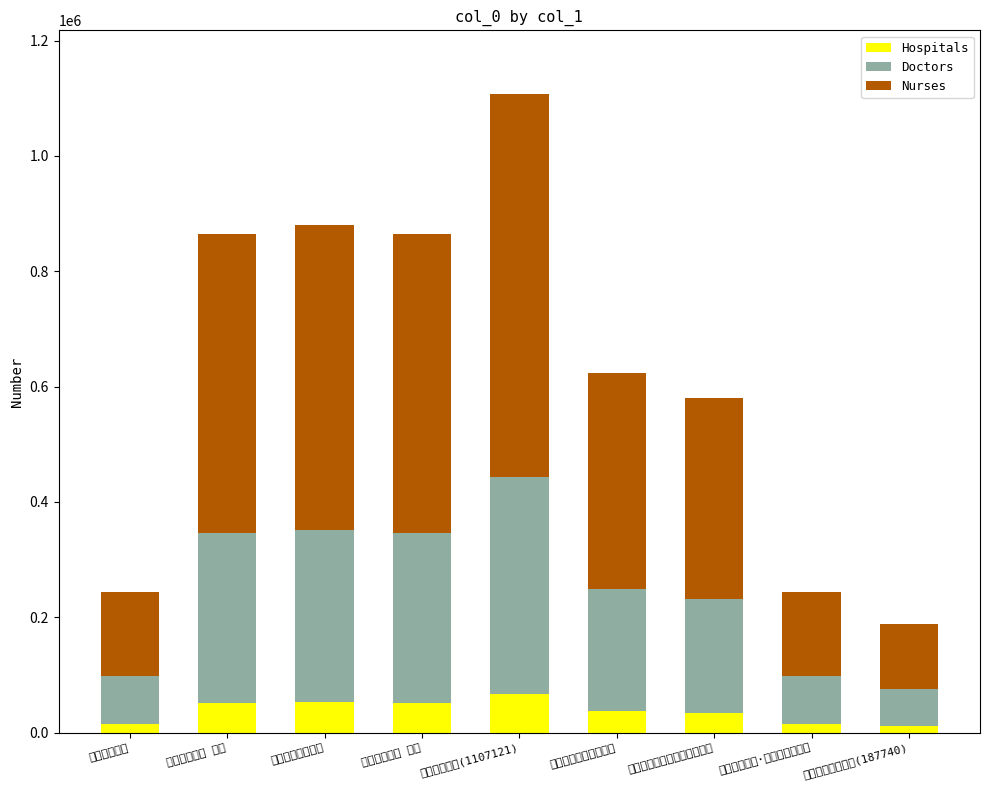

Is it true that Hospitals equals 34795.9 at 次李硕夫韵答陈仲芳乡思之作?

True